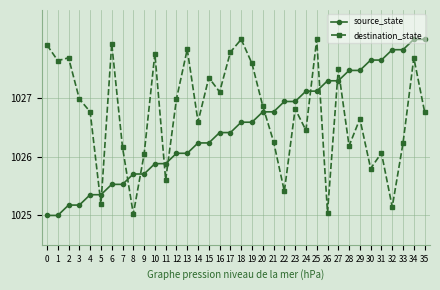

True or false: source_state has a value of 415.7 at 1.

False